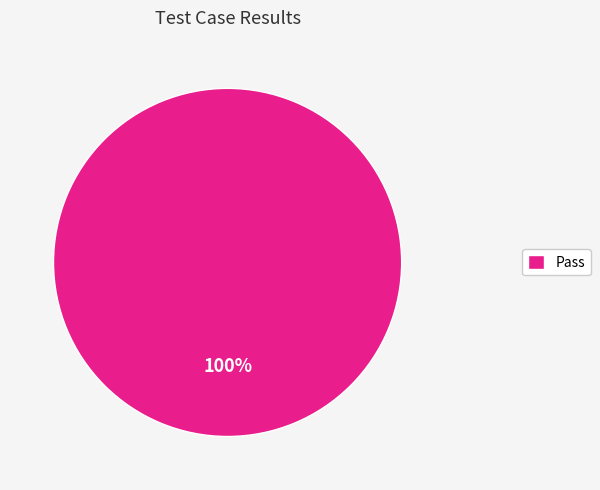

Which category accounts for the majority?

Pass